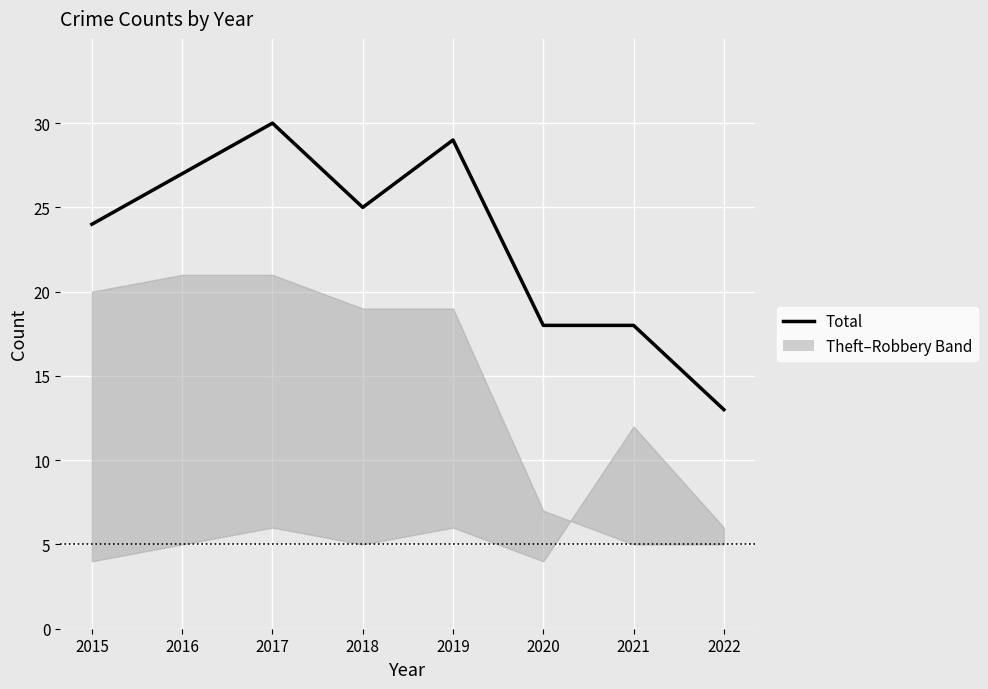

Between 2020 and 2016, which is larger?

2016